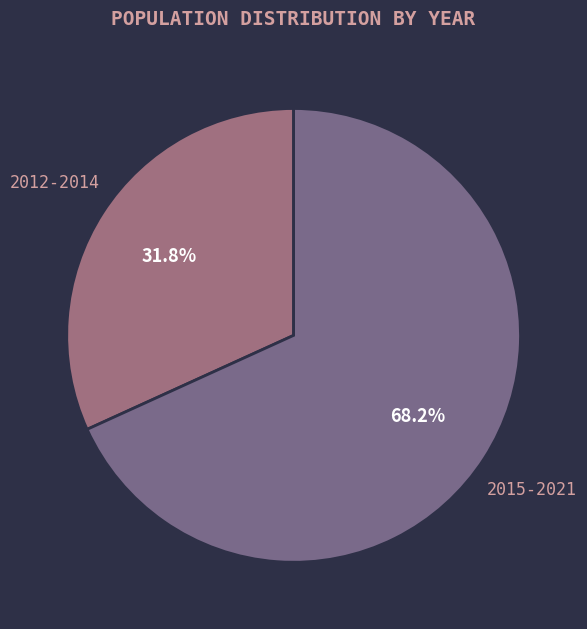

How many slices are in this pie chart?

2